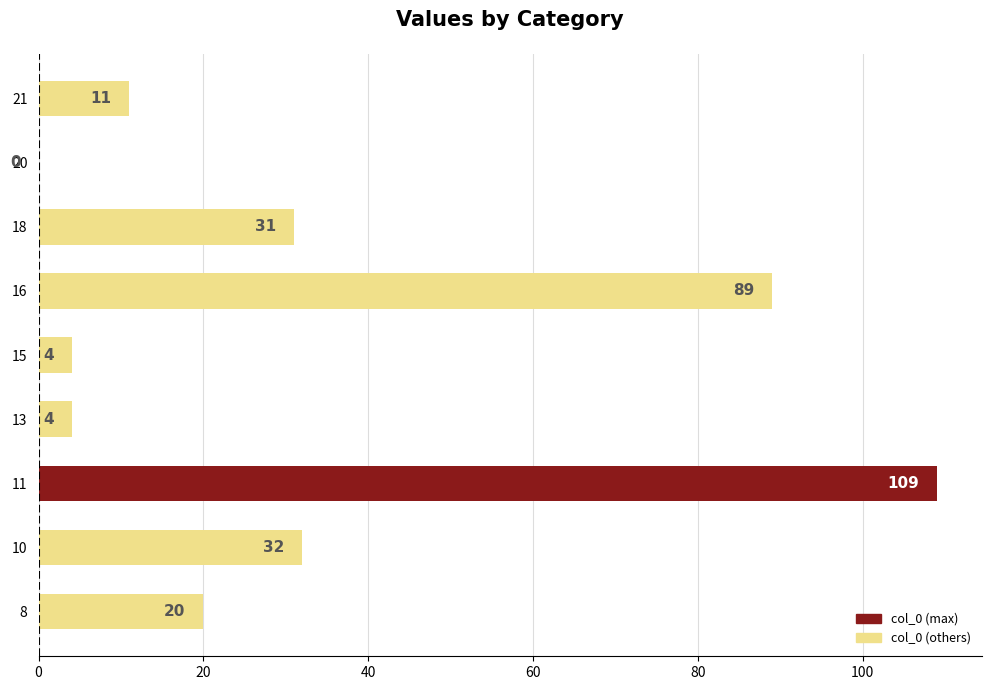

Which category has the highest value across all series?

11